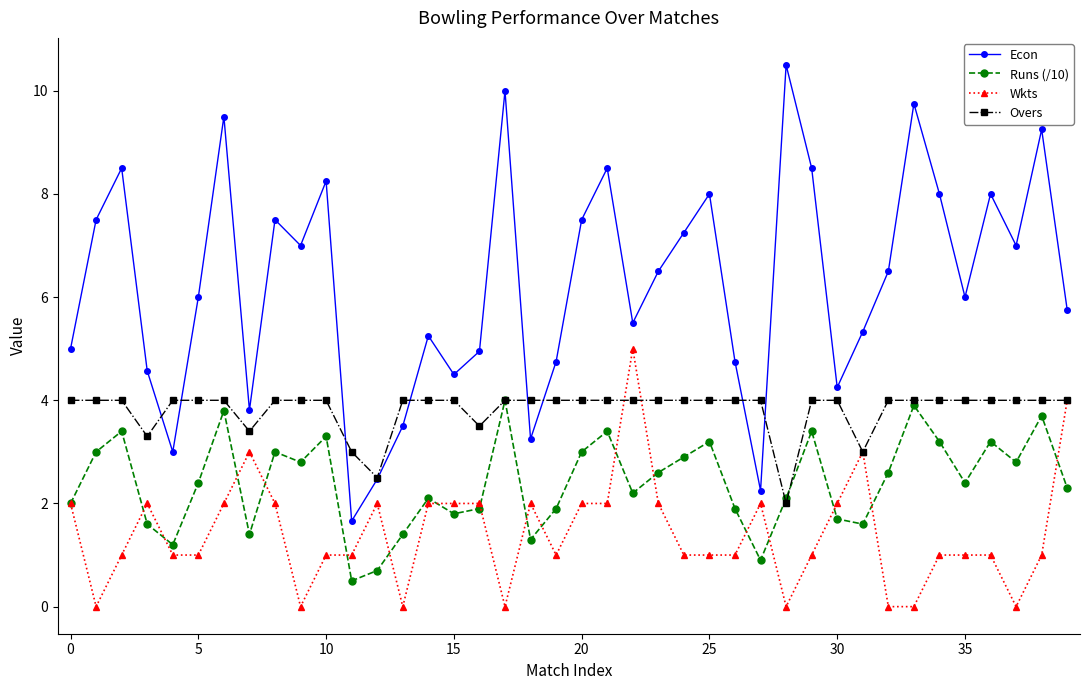

List the series in order of their overall mean, lowest first.

Wkts, Runs (/10), Overs, Econ